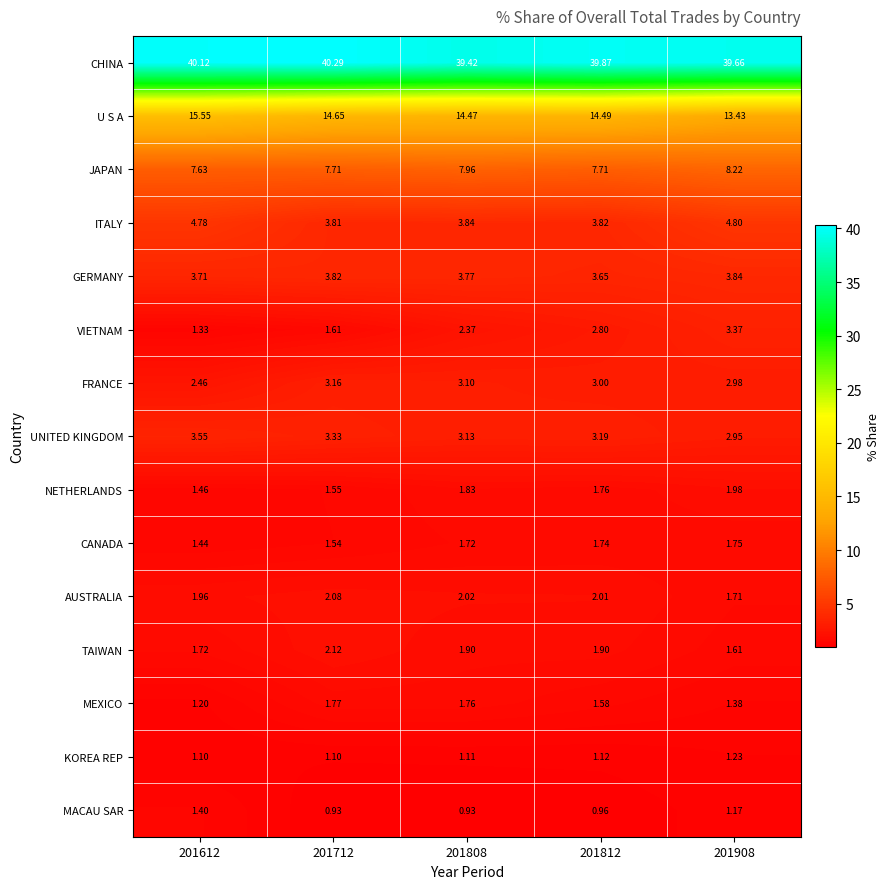

Which series has the largest total across all categories?

CHINA